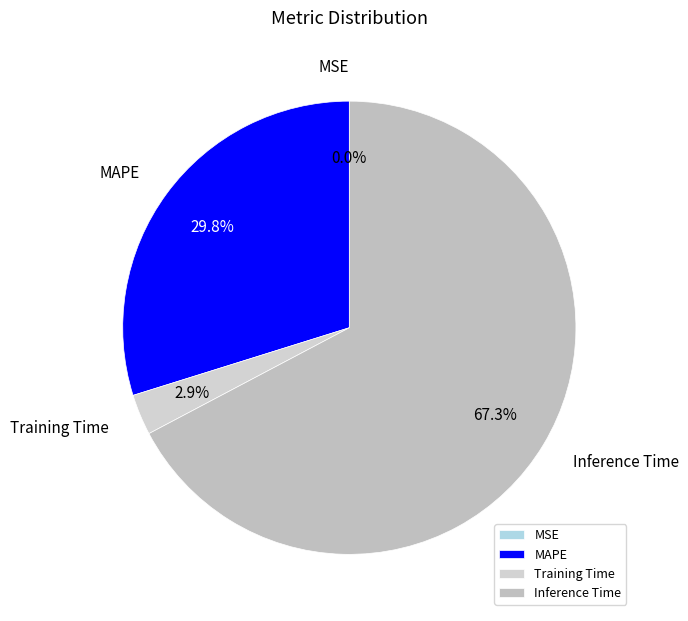

What percentage is the MAPE slice, to the nearest percent?

30%